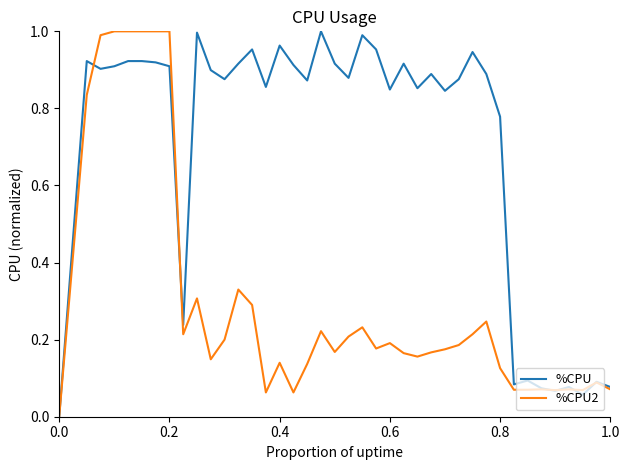

List the series in order of their overall mean, highest first.

%CPU, %CPU2